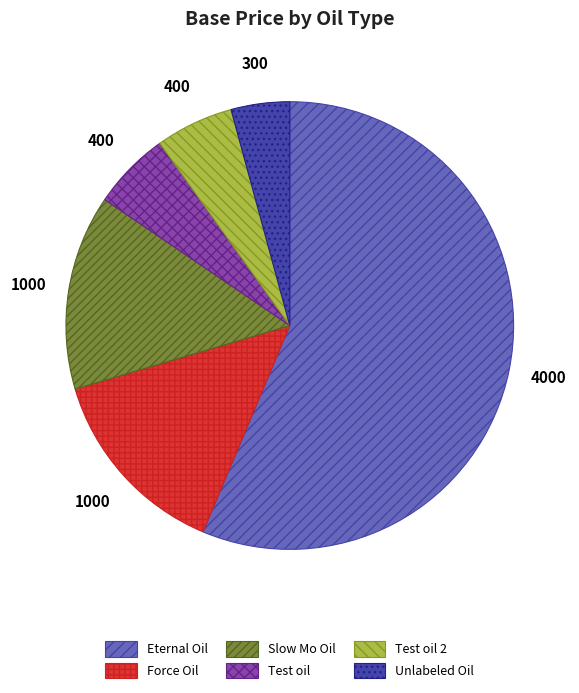

Do Slow Mo Oil and Eternal Oil together represent more than half of the pie?

Yes